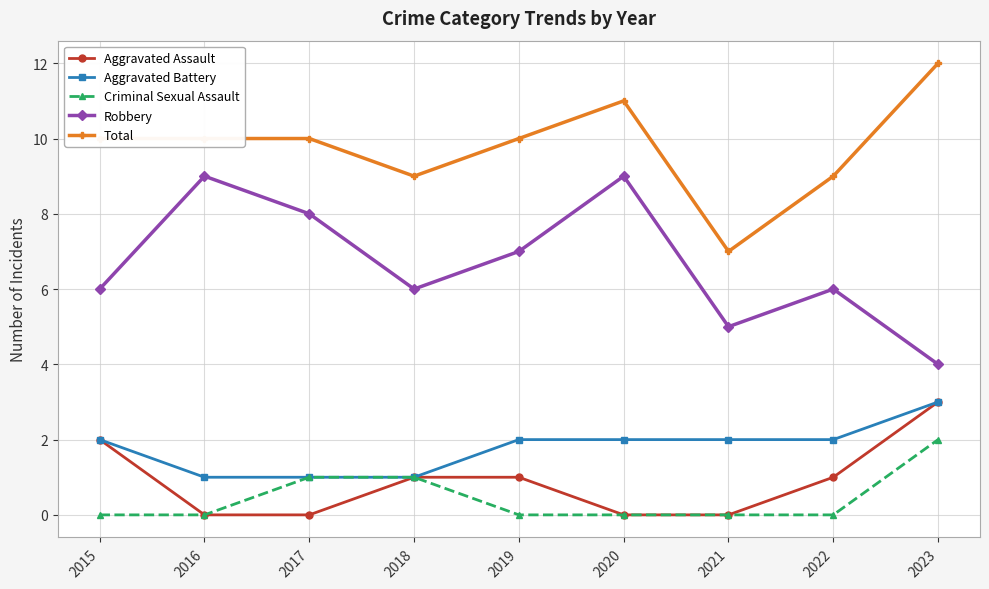

Between 2020 and 2023, which series saw the biggest shift?

Robbery